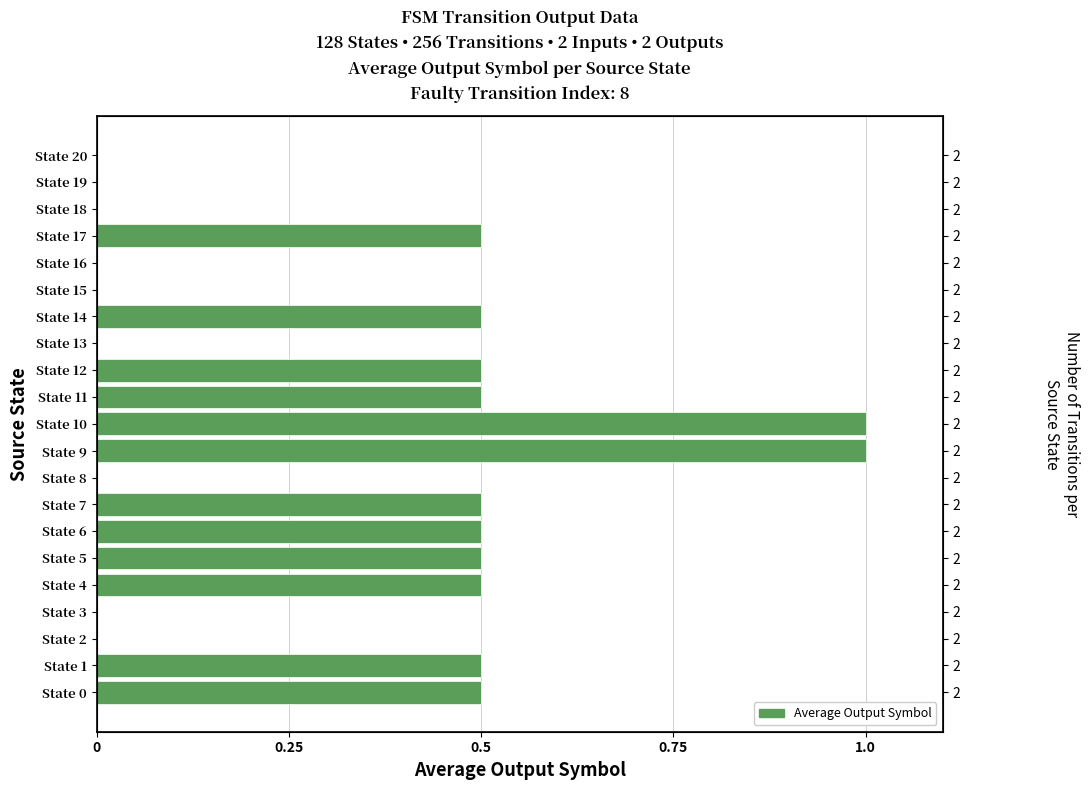

Count the number of values greater than 0.

12